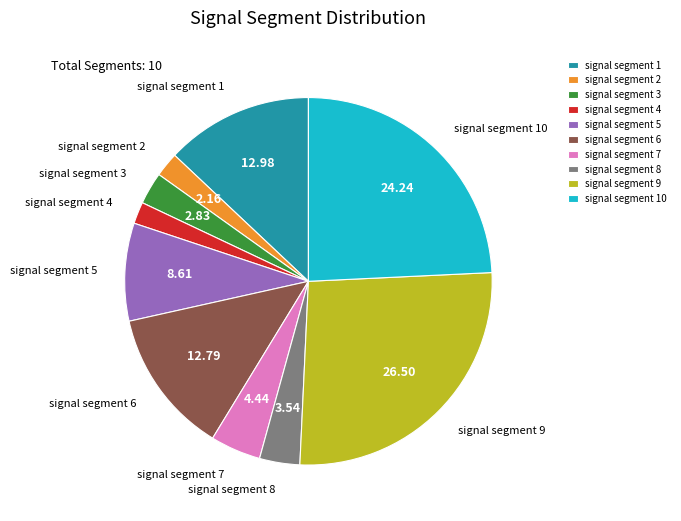

What is the largest slice in the pie chart?

signal segment 9